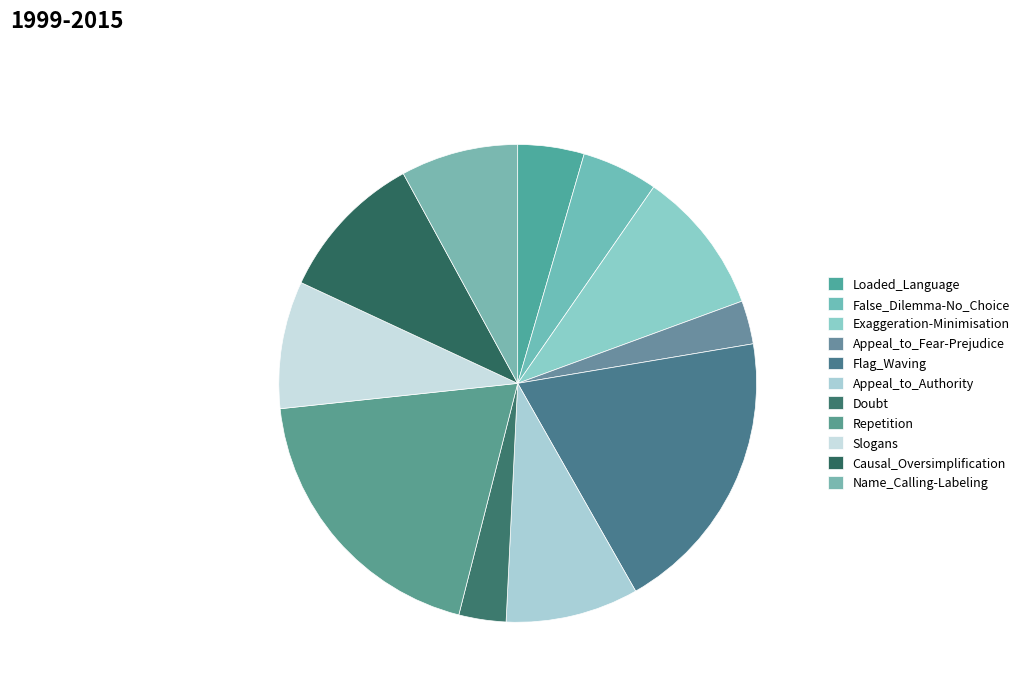

The Slogans slice represents 9% of the pie. True or false?

True